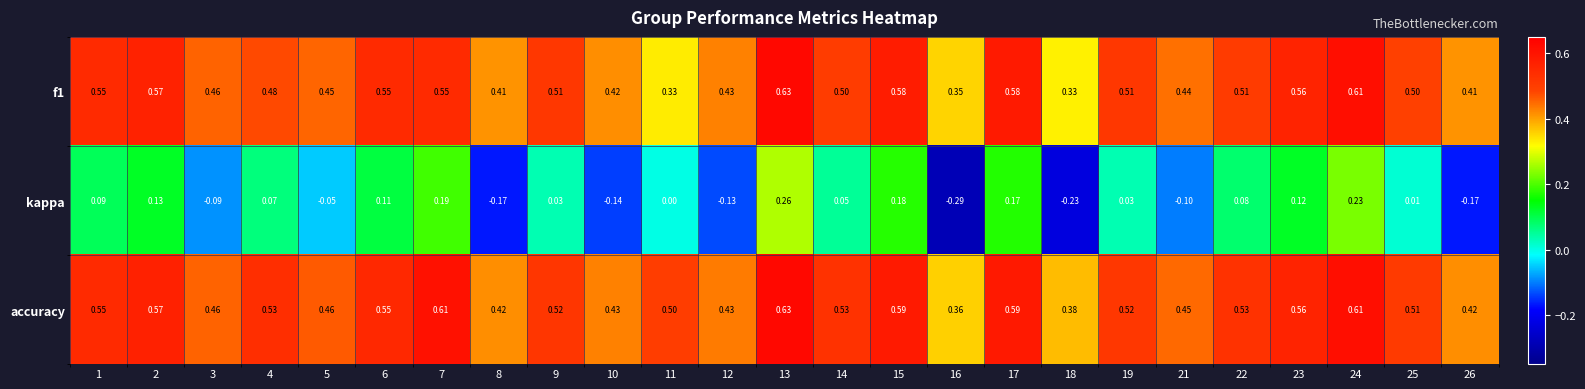

Between 7 and 10, which series saw the biggest shift?

kappa